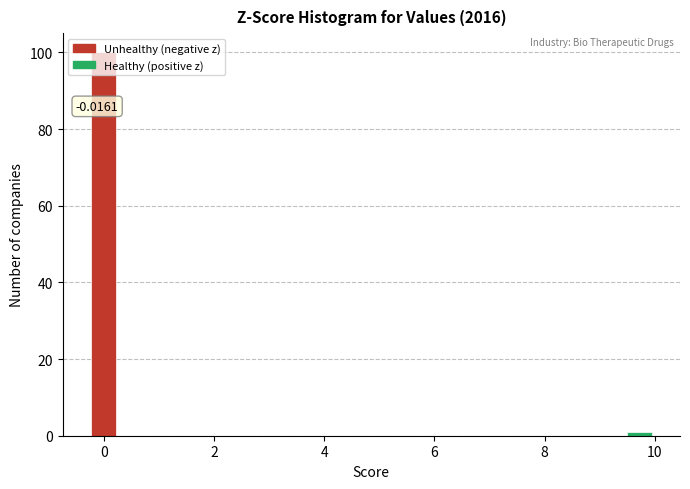

Read against the x-axis, roughly where is the centre of the tallest bar?

0.0